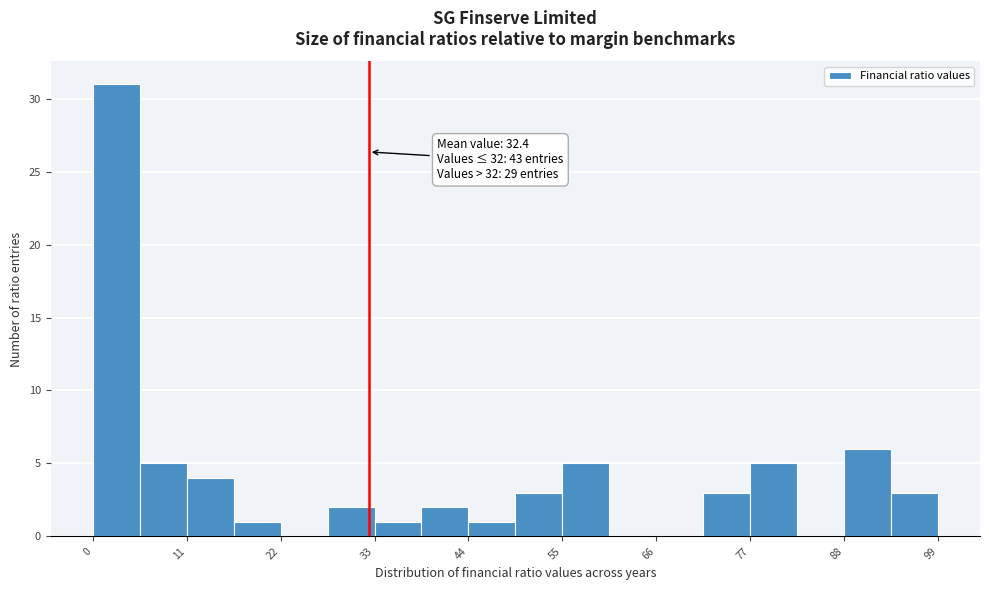

Around what value on the x-axis is the tallest bar? Give the approximate position of its centre, as read against the axis.

2